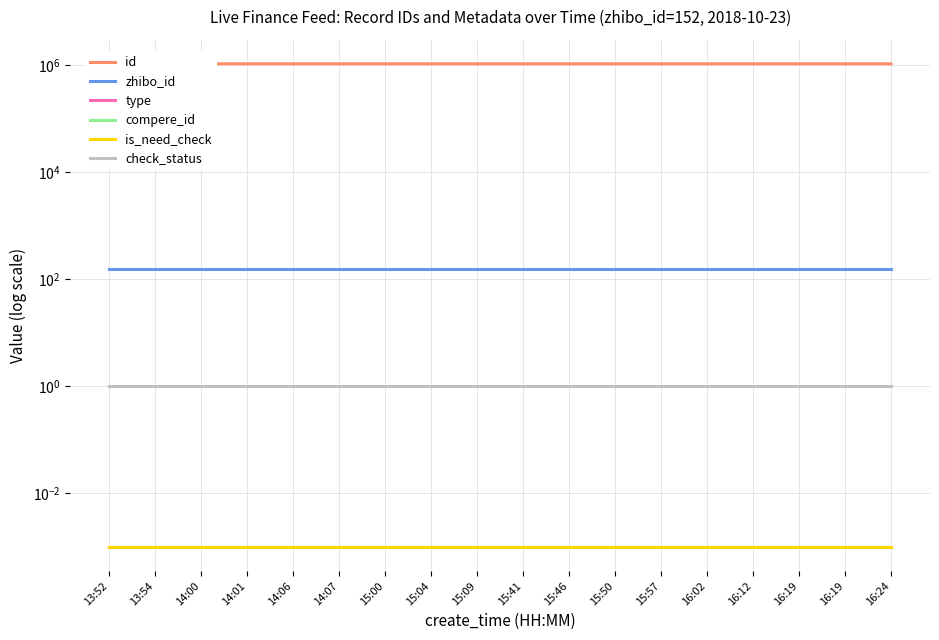

Reading right to left, extract all data points from this chart.

id: 16:24=1063197.0	16:19=1063196.0	16:19=1063195.0	16:12=1063190.0	16:02=1063176.0	15:57=1063170.0	15:50=1063162.0	15:46=1063158.0	15:41=1063156.0	15:09=1063136.0	15:04=1063133.0	15:00=1063128.0	14:07=1063108.0	14:06=1063107.0	14:01=1063104.0	14:00=1063103.0	13:54=1063098.0	13:52=1063097.0
zhibo_id: 16:24=152.0	16:19=152.0	16:19=152.0	16:12=152.0	16:02=152.0	15:57=152.0	15:50=152.0	15:46=152.0	15:41=152.0	15:09=152.0	15:04=152.0	15:00=152.0	14:07=152.0	14:06=152.0	14:01=152.0	14:00=152.0	13:54=152.0	13:52=152.0
type: 16:24=0.0	16:19=0.0	16:19=0.0	16:12=0.0	16:02=0.0	15:57=0.0	15:50=0.0	15:46=0.0	15:41=0.0	15:09=0.0	15:04=0.0	15:00=0.0	14:07=0.0	14:06=0.0	14:01=0.0	14:00=0.0	13:54=0.0	13:52=0.0
compere_id: 16:24=0.0	16:19=0.0	16:19=0.0	16:12=0.0	16:02=0.0	15:57=0.0	15:50=0.0	15:46=0.0	15:41=0.0	15:09=0.0	15:04=0.0	15:00=0.0	14:07=0.0	14:06=0.0	14:01=0.0	14:00=0.0	13:54=0.0	13:52=0.0
is_need_check: 16:24=0.0	16:19=0.0	16:19=0.0	16:12=0.0	16:02=0.0	15:57=0.0	15:50=0.0	15:46=0.0	15:41=0.0	15:09=0.0	15:04=0.0	15:00=0.0	14:07=0.0	14:06=0.0	14:01=0.0	14:00=0.0	13:54=0.0	13:52=0.0
check_status: 16:24=1.0	16:19=1.0	16:19=1.0	16:12=1.0	16:02=1.0	15:57=1.0	15:50=1.0	15:46=1.0	15:41=1.0	15:09=1.0	15:04=1.0	15:00=1.0	14:07=1.0	14:06=1.0	14:01=1.0	14:00=1.0	13:54=1.0	13:52=1.0